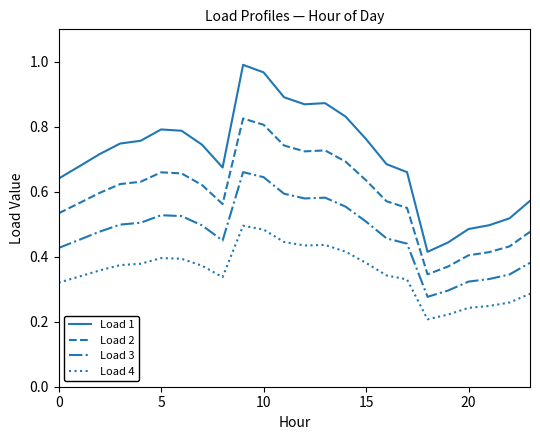

Does the chart have visible grid lines?

No